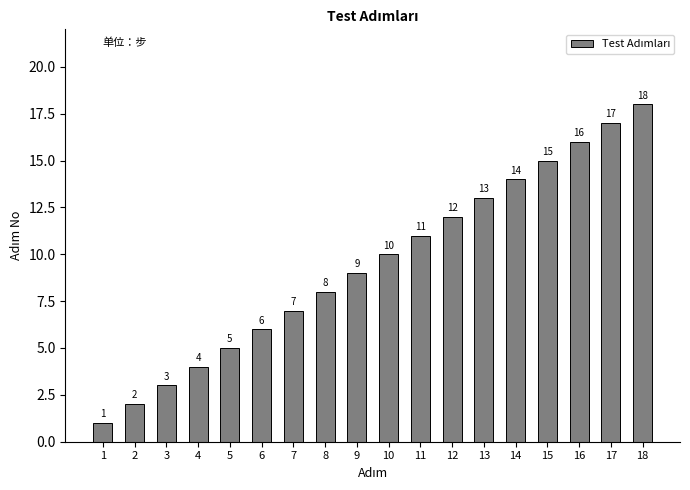

What is the greatest value displayed?

18